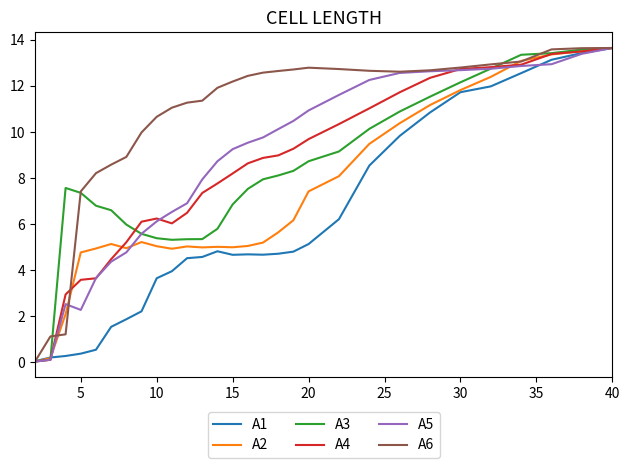

Which series has the largest total across all categories?

A6